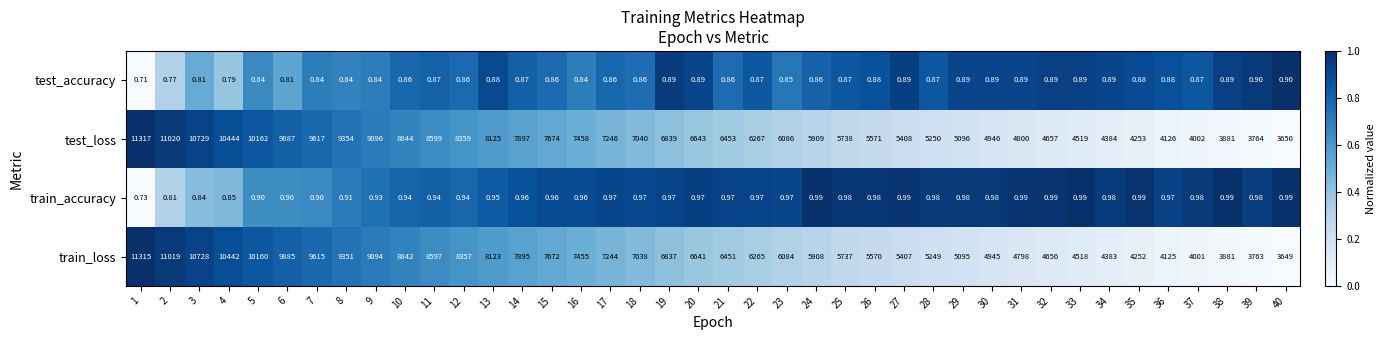

Rank the series by their maximum value, from highest to lowest.

test_loss, train_loss, train_accuracy, test_accuracy